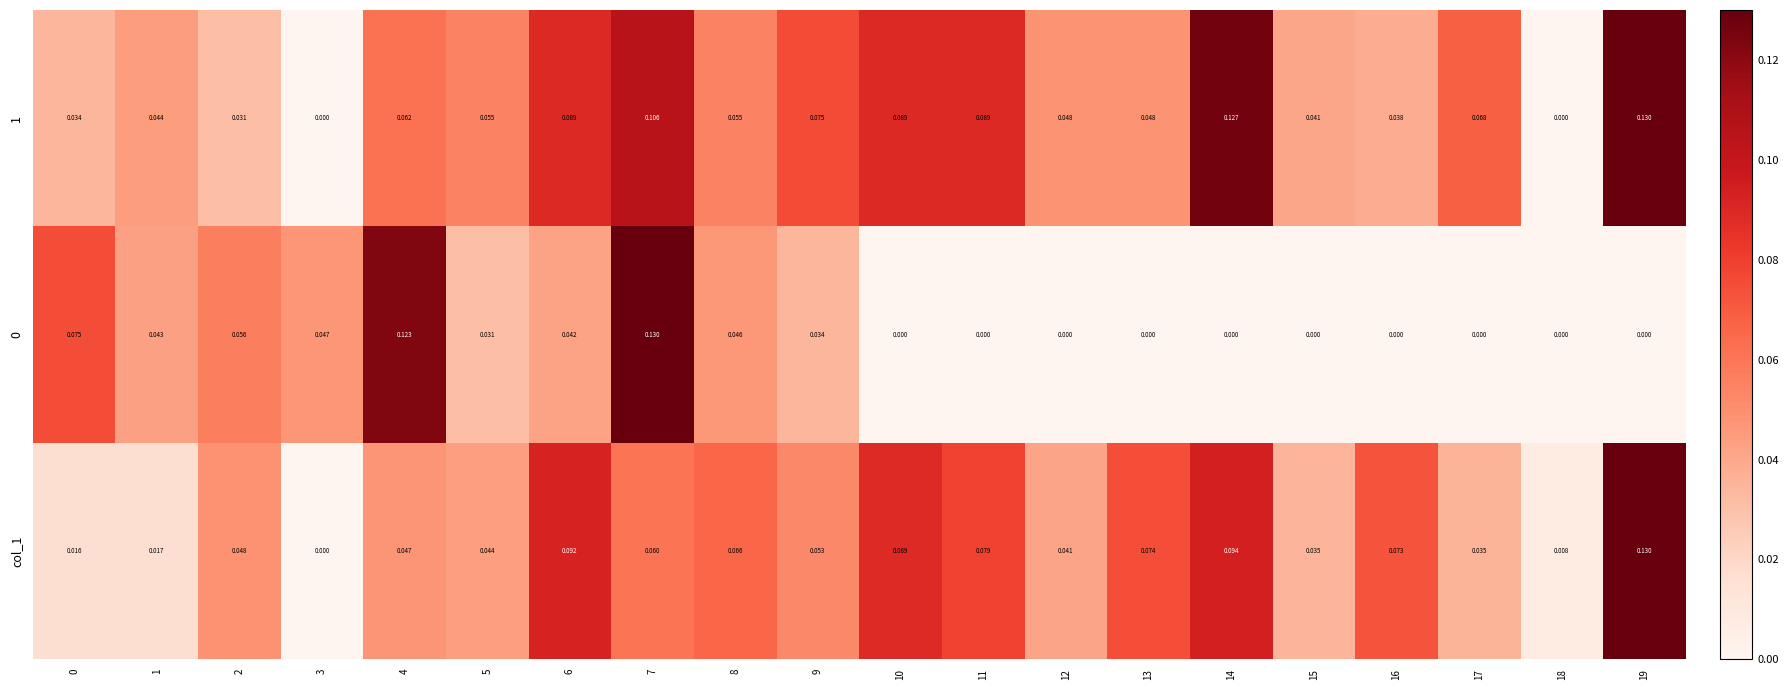

Is the value of 1 at 0 greater than the value of col_1 at 9?

No